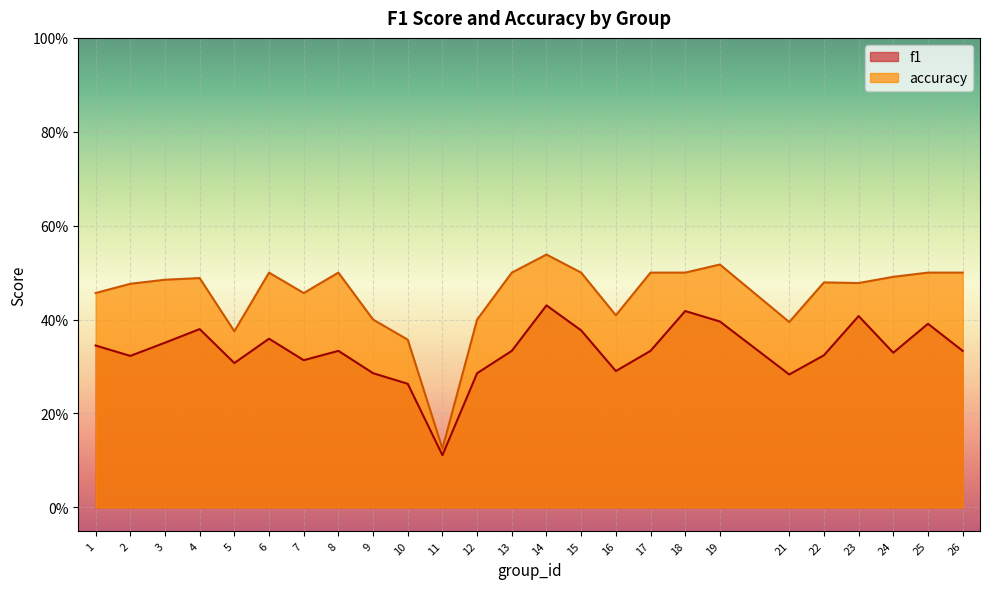

List the series in order of their peak value, highest first.

accuracy, f1